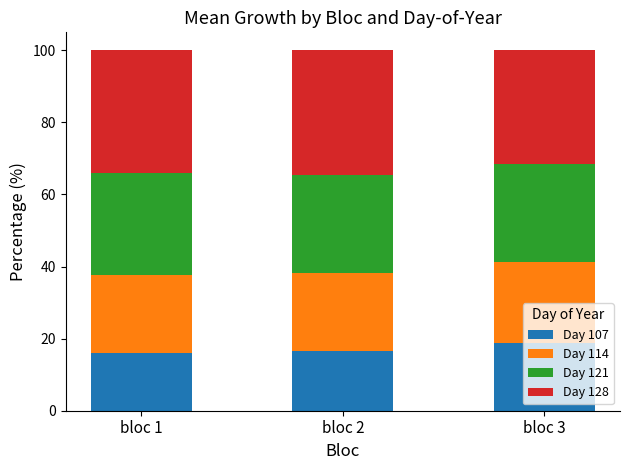

What is the sum of the Day 107 values at bloc 3 and bloc 2?

35.2